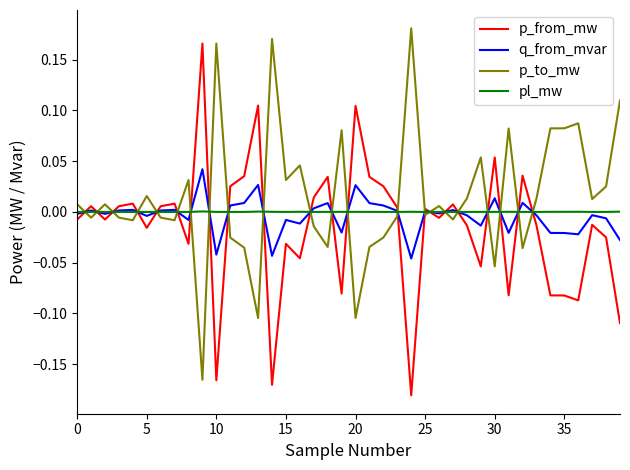

True or false: pl_mw and p_from_mw intersect in this chart.

True